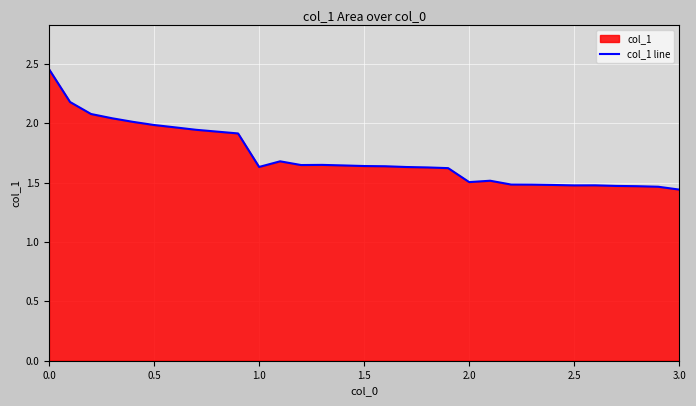

What is the ratio of the value at 0.5 to the value at 0.0?

0.8